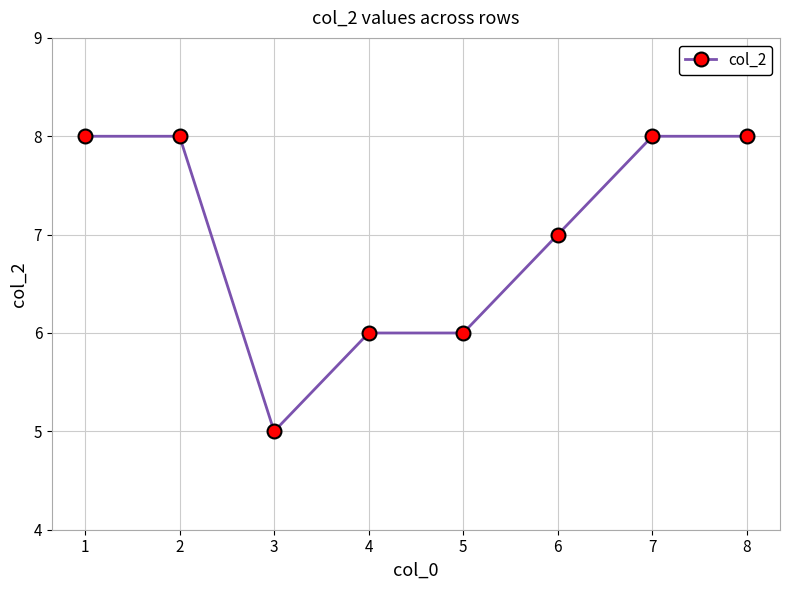

Does the chart display data point markers on the line(s)?

Yes